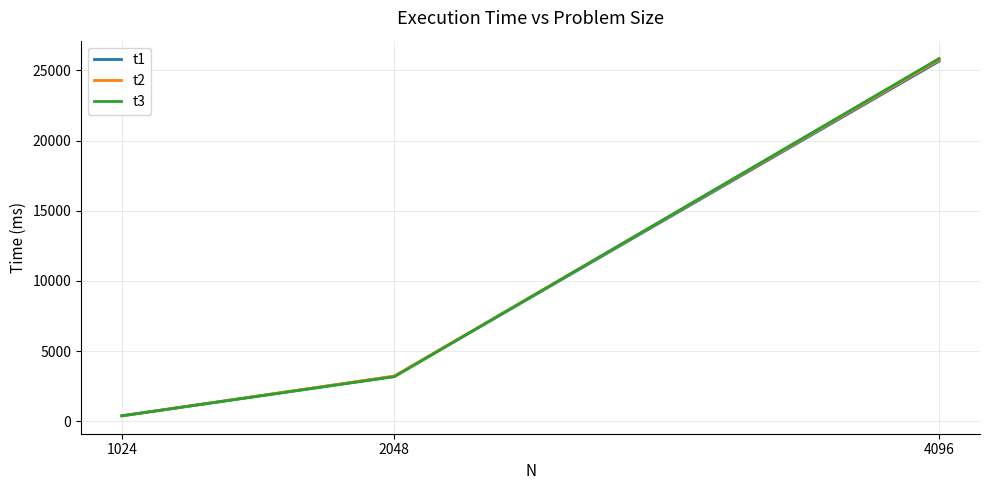

What is the maximum value for t2?

25742.1